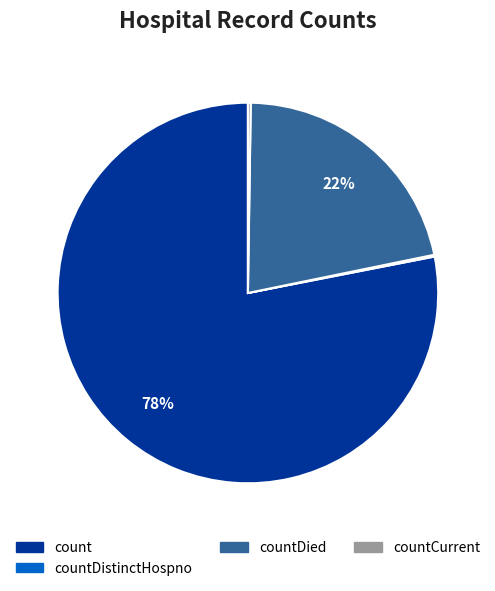

True or false: count accounts for 89% of the total.

False